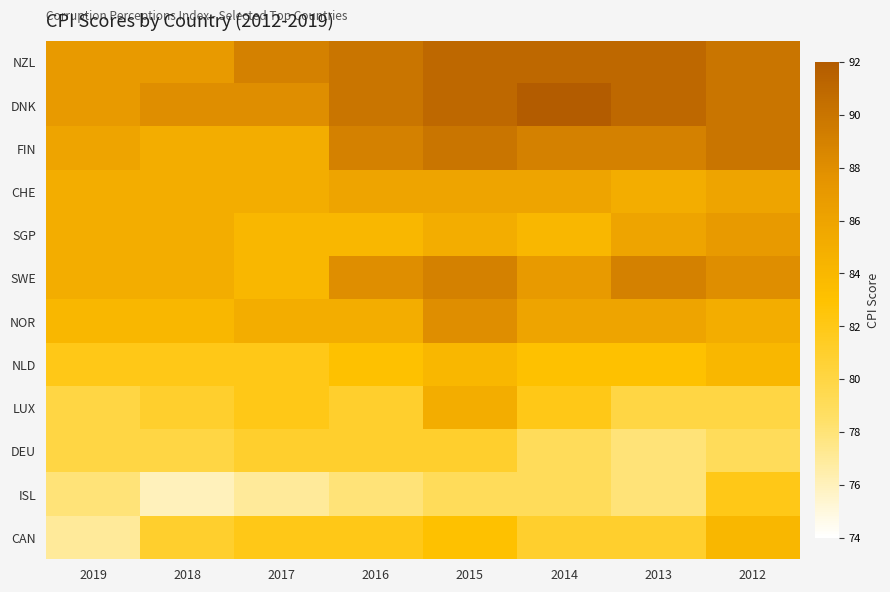

What is the total value across all series at 2012?

1025